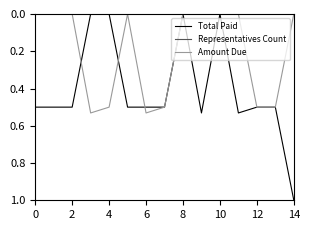

Which series has the widest spread of values?

Total Paid